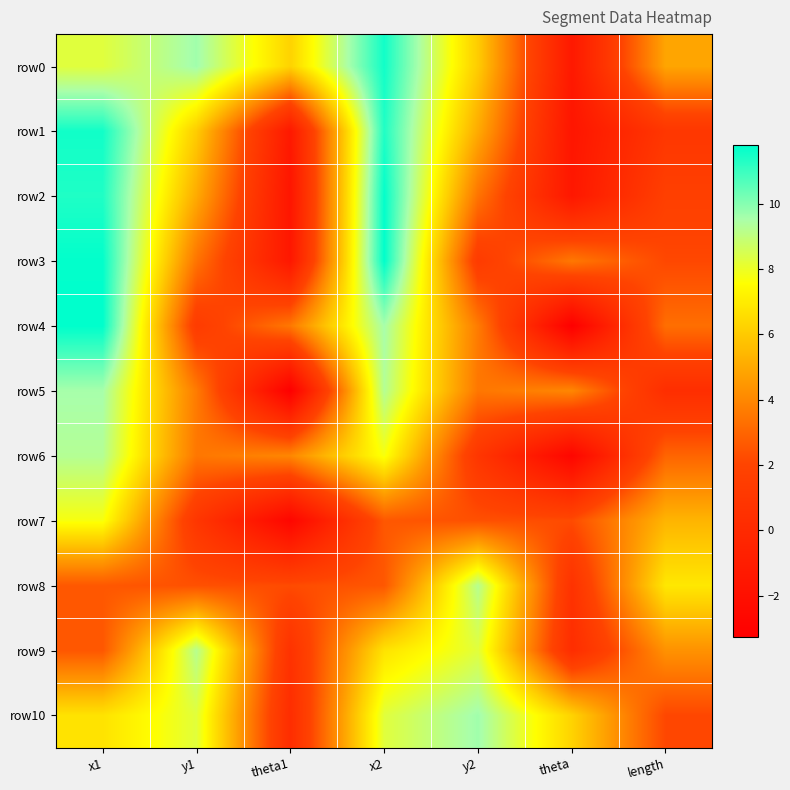

Reading right to left, transcribe all the data shown in this chart.

row0: length=4.9	theta=-1.3	y2=6.0	x2=11.5	theta1=6.3	y1=9.6	x1=8.3
row1: length=1.0	theta=-1.6	y2=5.0	x2=11.4	theta1=-1.3	y1=6.0	x1=11.5
row2: length=1.7	theta=-1.4	y2=3.4	x2=11.7	theta1=-1.6	y1=5.0	x1=11.4
row3: length=2.1	theta=3.5	y2=1.4	x2=11.8	theta1=-1.4	y1=3.4	x1=11.7
row4: length=3.3	theta=-3.3	y2=3.6	x2=9.6	theta1=3.5	y1=1.4	x1=11.8
row5: length=0.3	theta=4.0	y2=3.5	x2=9.3	theta1=-3.3	y1=3.6	x1=9.6
row6: length=3.0	theta=-2.8	y2=1.0	x2=7.7	theta1=4.0	y1=3.5	x1=9.3
row7: length=5.4	theta=2.2	y2=2.4	x2=2.6	theta1=-2.8	y1=1.0	x1=7.7
row8: length=6.9	theta=0.7	y2=9.2	x2=2.6	theta1=2.2	y1=2.4	x1=2.6
row9: length=4.3	theta=0.3	y2=8.3	x2=6.7	theta1=0.7	y1=9.2	x1=2.6
row10: length=2.1	theta=6.3	y2=9.6	x2=8.3	theta1=0.3	y1=8.3	x1=6.7